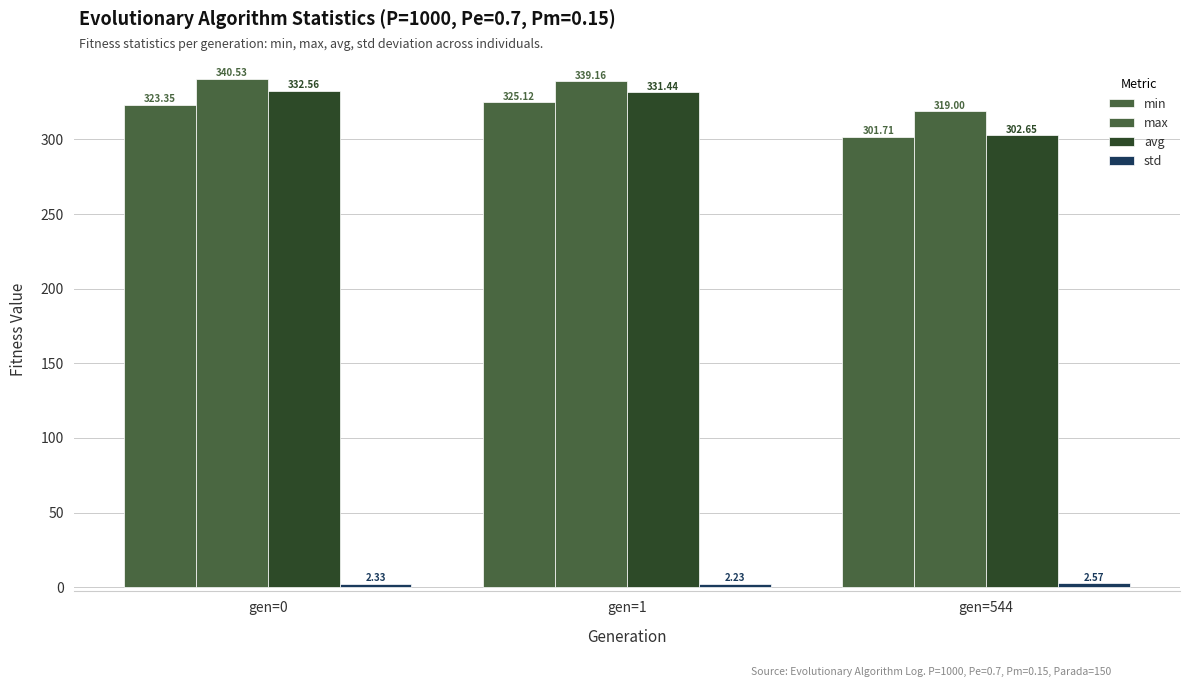

How many groups of bars are there?

3